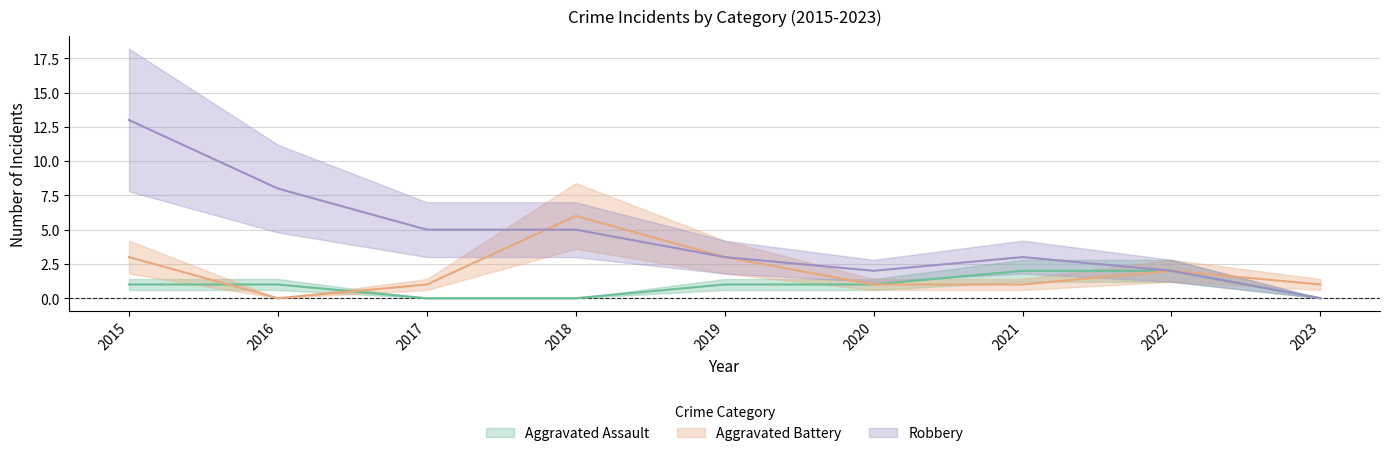

What is the sum of the Aggravated Assault values at 2020 and 2017?

1